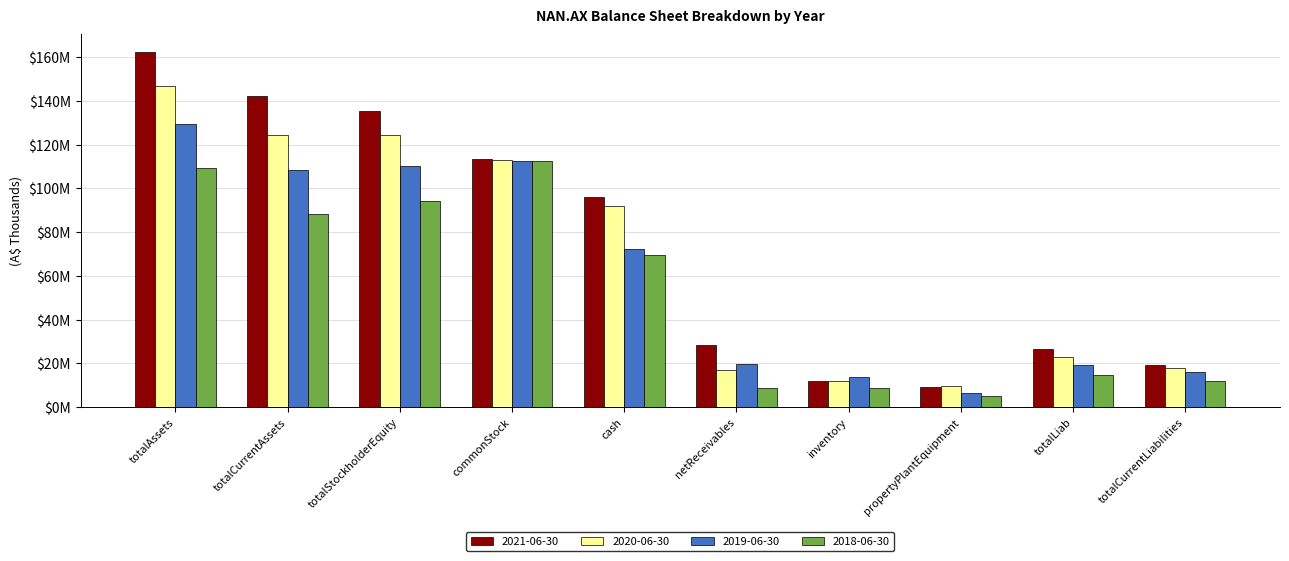

Does the chart contain any negative values?

No